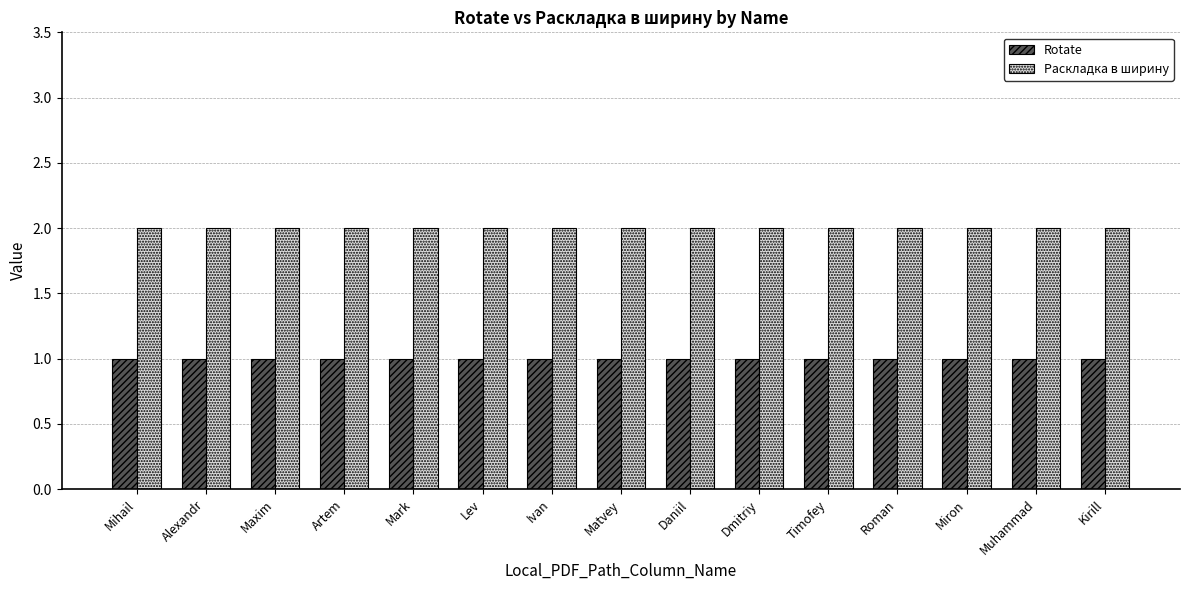

What is the sum of the Раскладка в ширину values at Timofey and Miron?

4